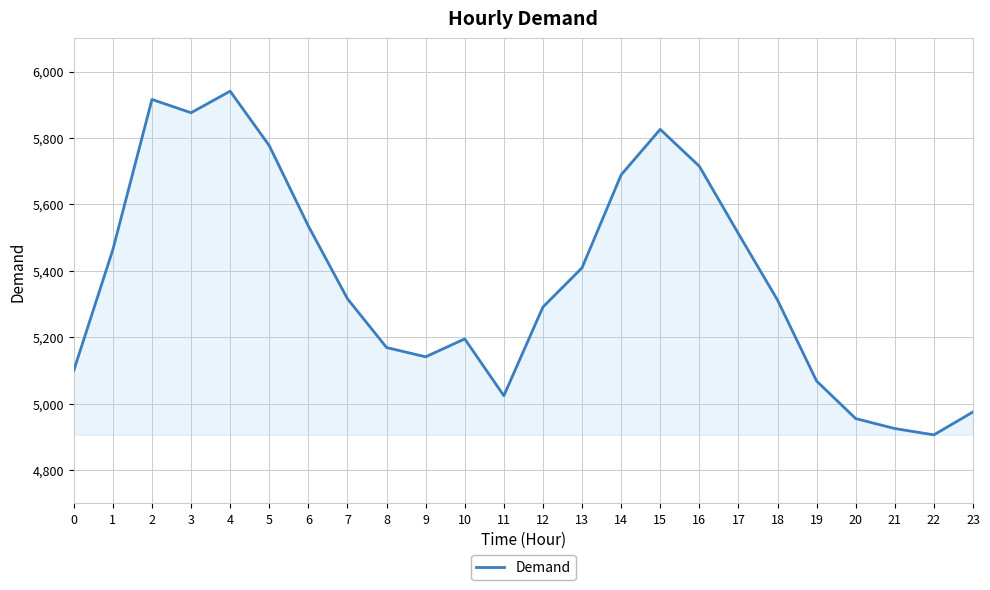

What is the difference between the maximum and minimum values?

1035